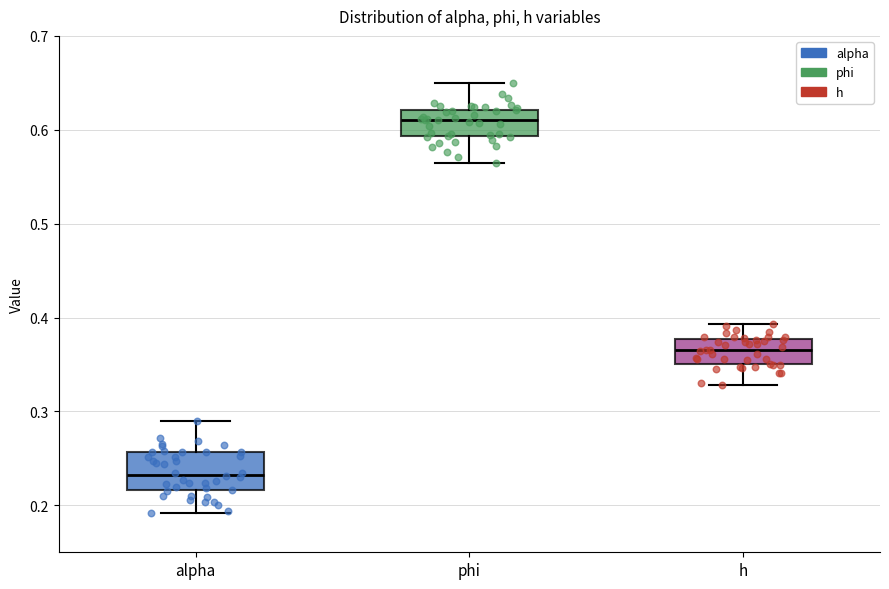

Comparing the boxes themselves (not the whiskers), which one is the tallest?

alpha